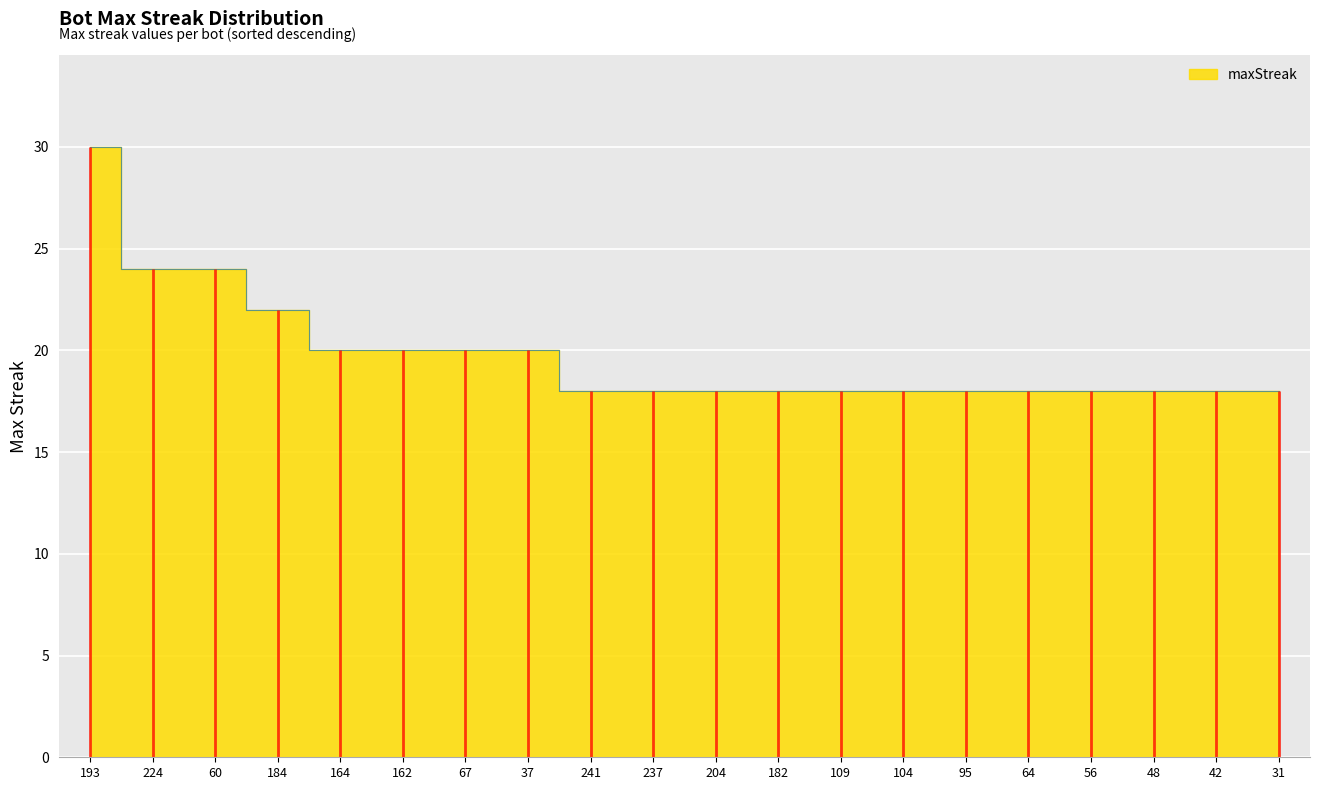

What is the value of the 20th point from the left?

18